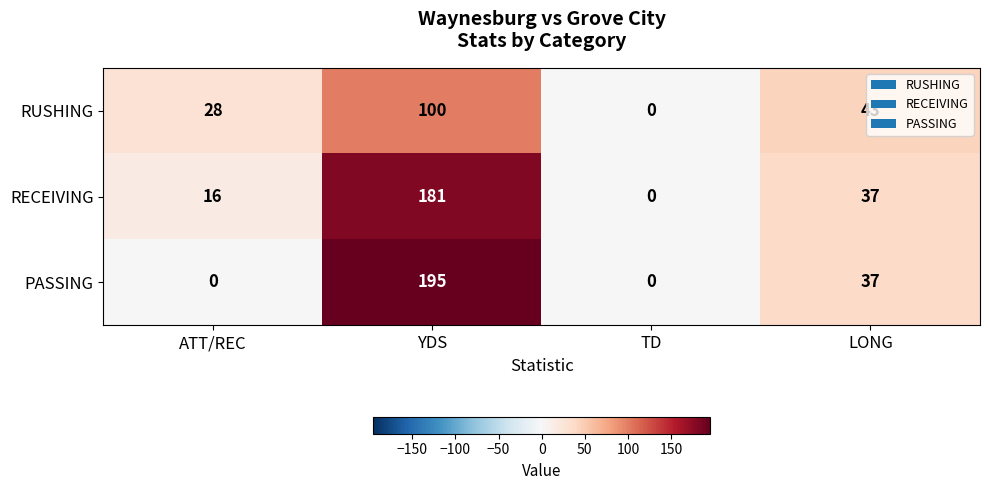

What is the difference between the second highest and second lowest values in the RECEIVING series?

21